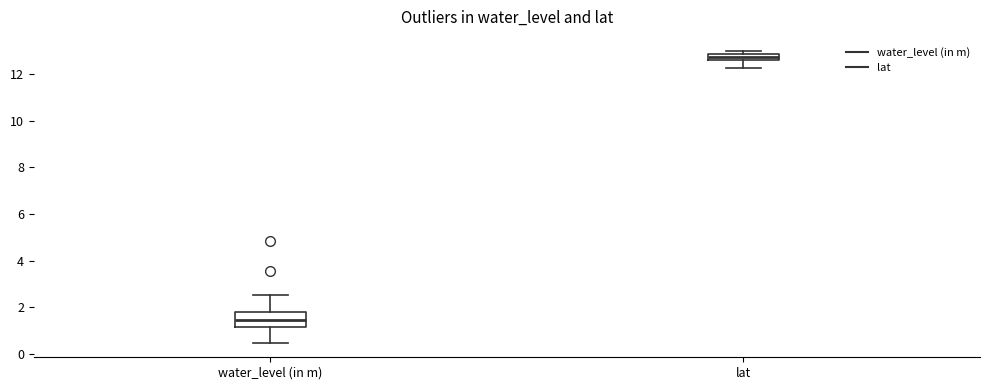

Comparing the boxes themselves (not the whiskers), which one is the tallest?

water_level (in m)